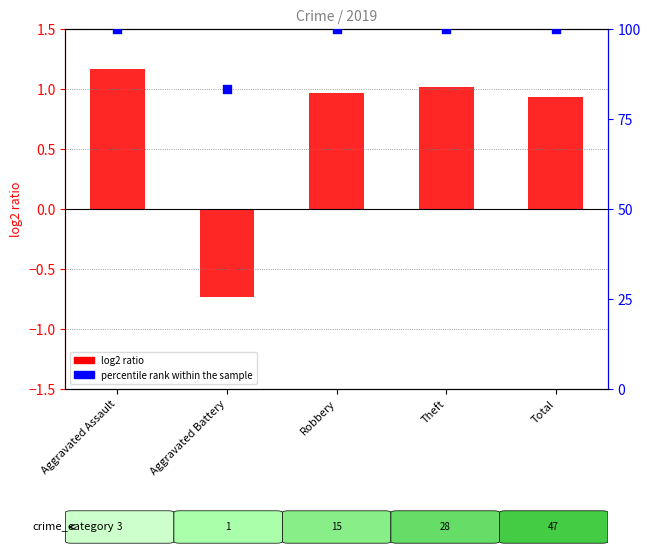

Which series has the widest spread of Y values?

percentile rank within the sample